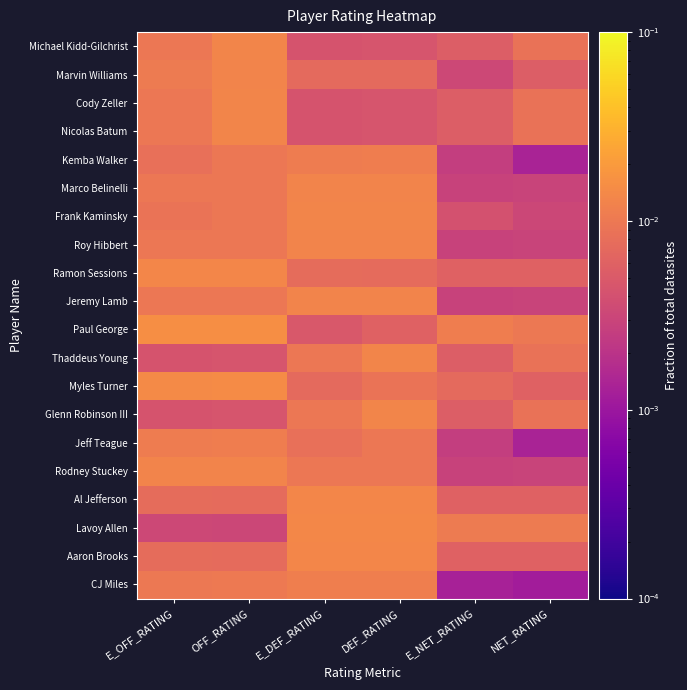

List the series in order of their peak value, lowest first.

Kemba Walker, Jeff Teague, CJ Miles, Marco Belinelli, Roy Hibbert, Jeremy Lamb, Rodney Stuckey, Marvin Williams, Frank Kaminsky, Michael Kidd-Gilchrist, Cody Zeller, Nicolas Batum, Thaddeus Young, Glenn Robinson III, Ramon Sessions, Al Jefferson, Aaron Brooks, Lavoy Allen, Myles Turner, Paul George